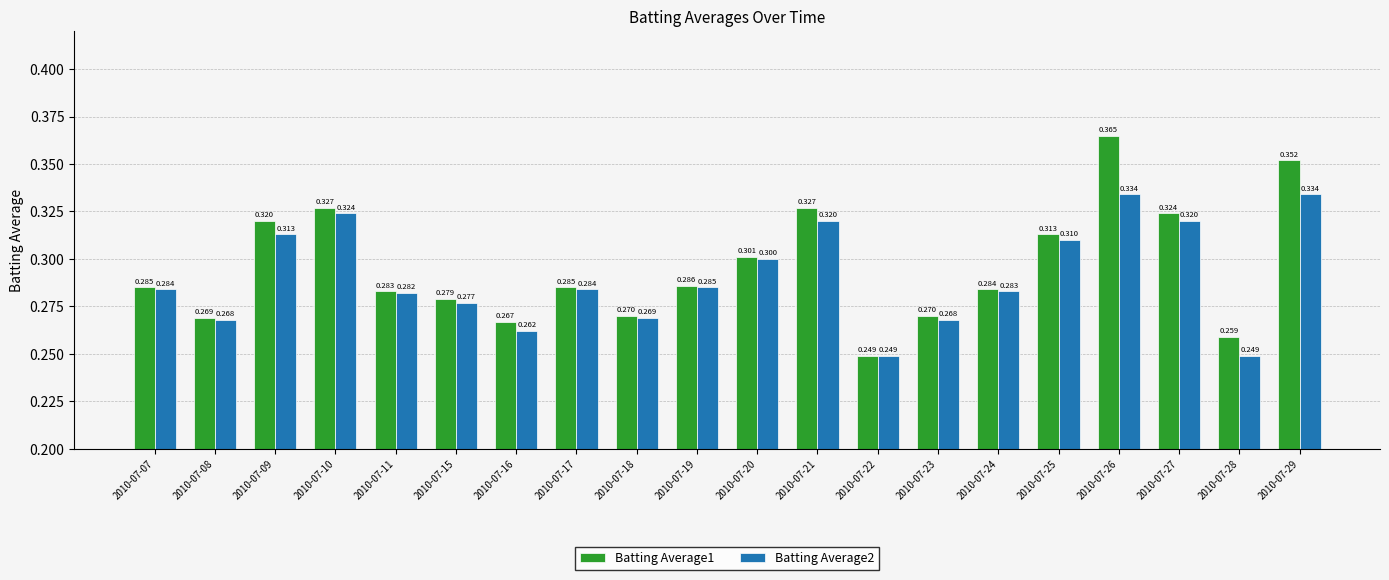

Does the chart contain stacked bars?

No